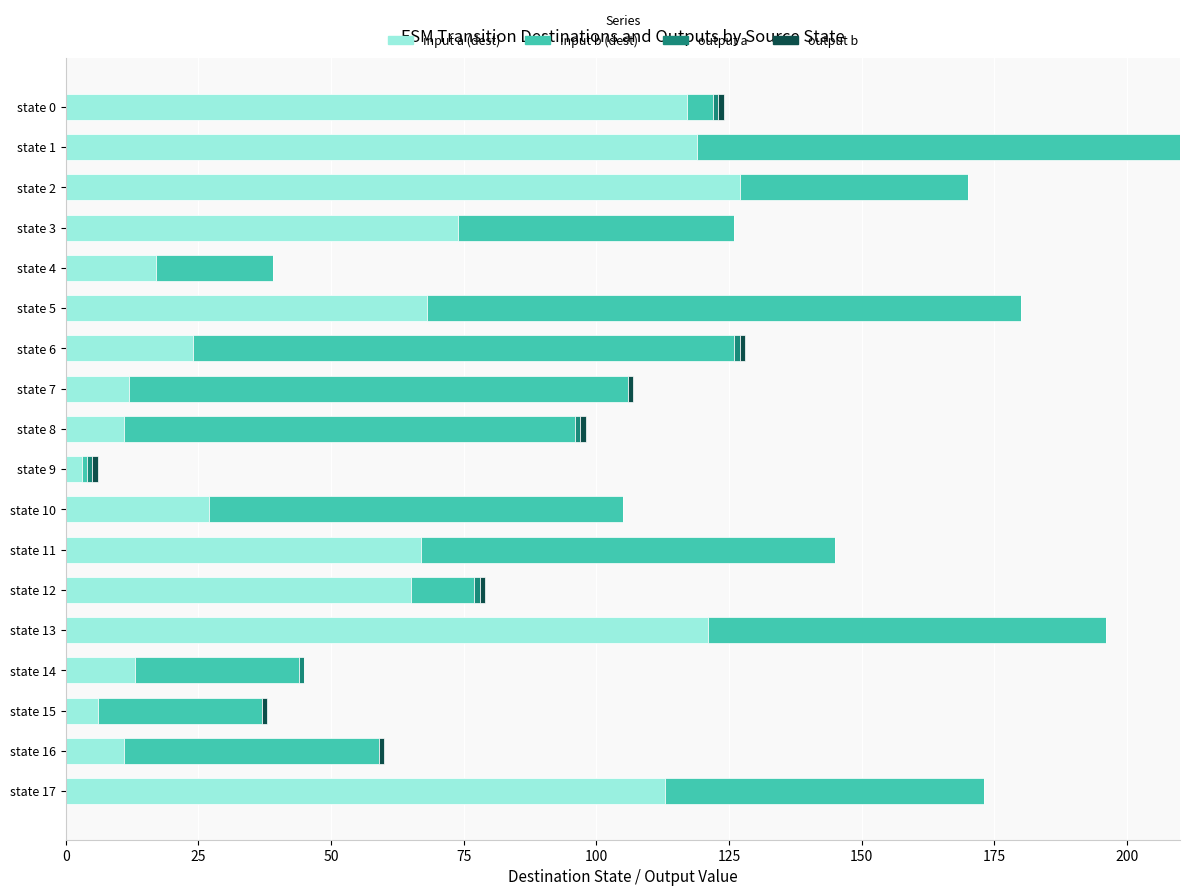

Which category has the highest value in the input a (dest) series?

state 2